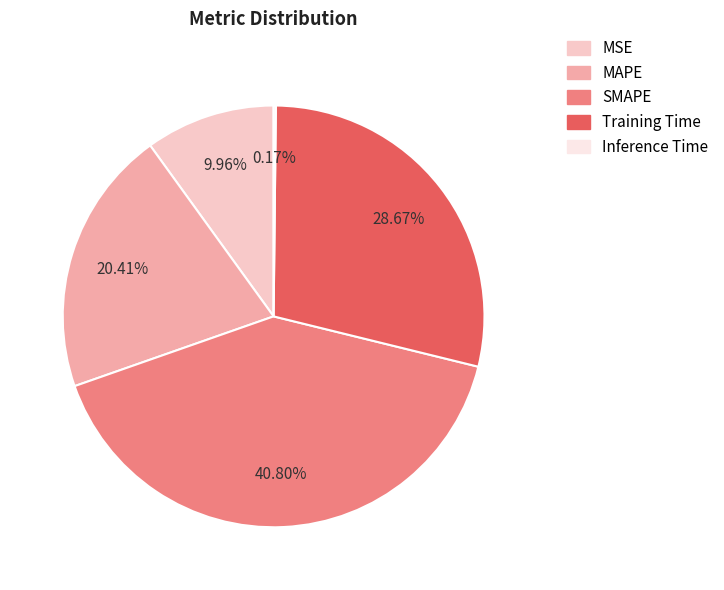

The SMAPE slice represents 27% of the pie. True or false?

False